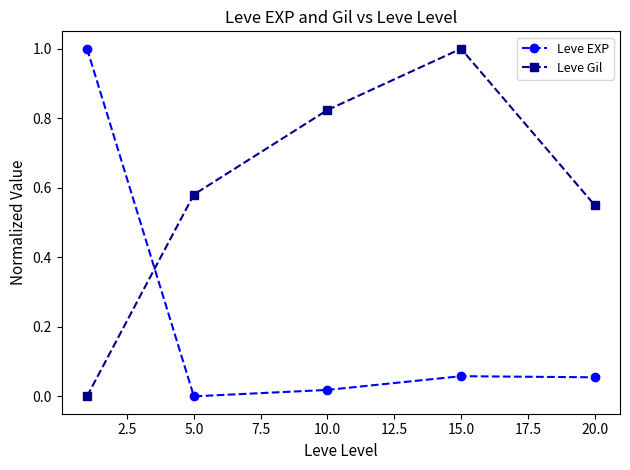

At how many categories does at least one series exceed 0?

5